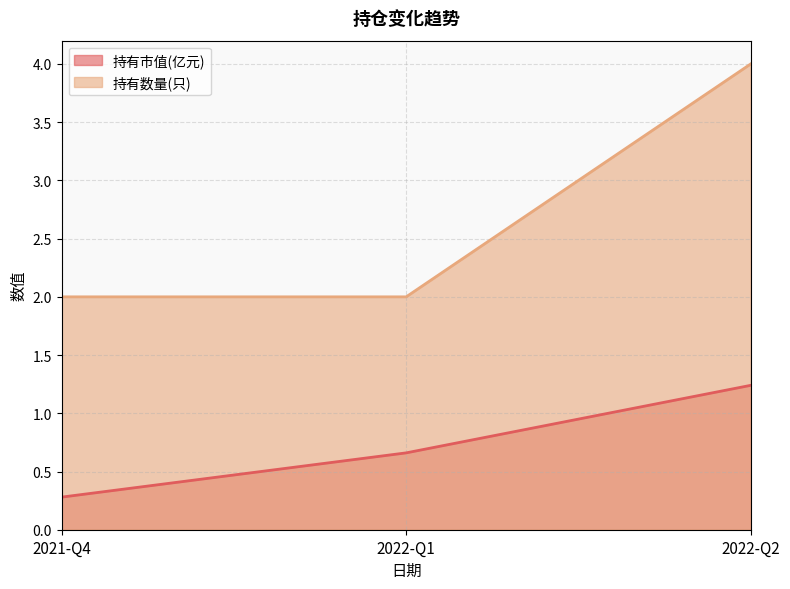

What is the greatest value displayed?

4.0